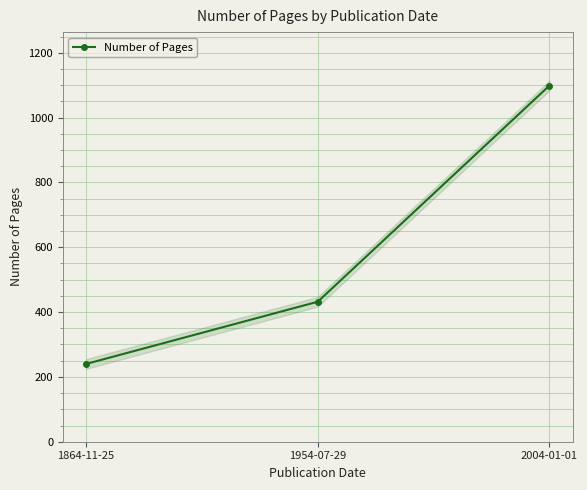

Count the values in the range 240 to 1099.

3